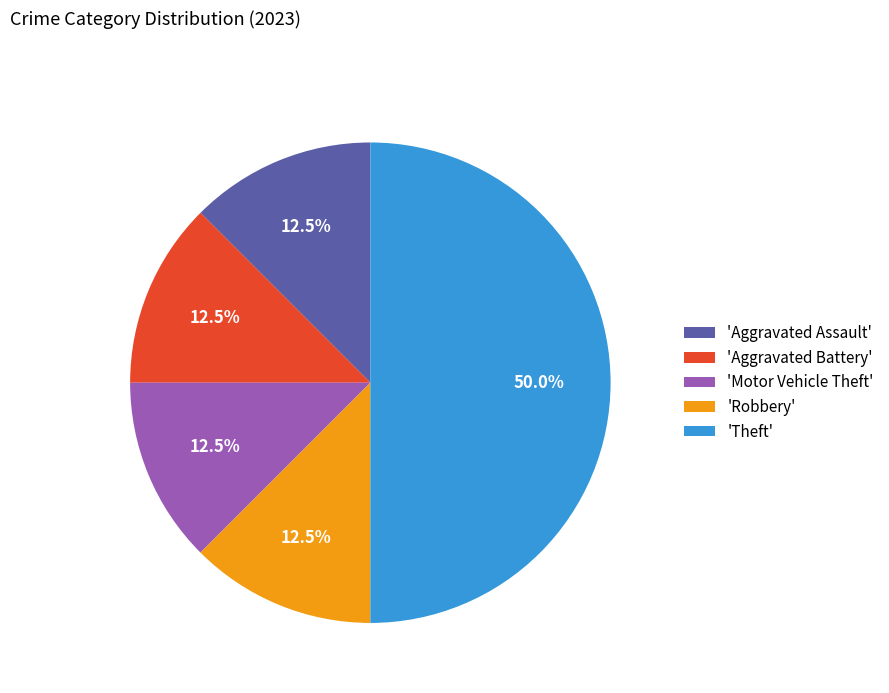

Does 'Aggravated Battery' represent more than half of the total?

No